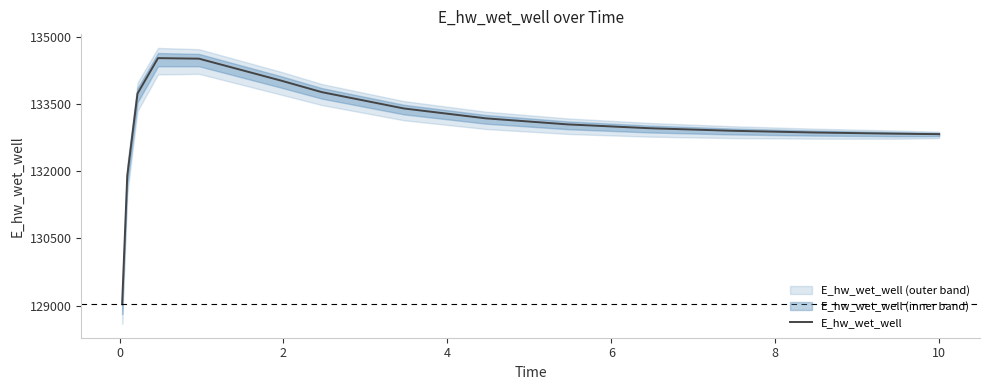

What is the difference between the second highest and minimum values?

5481.3